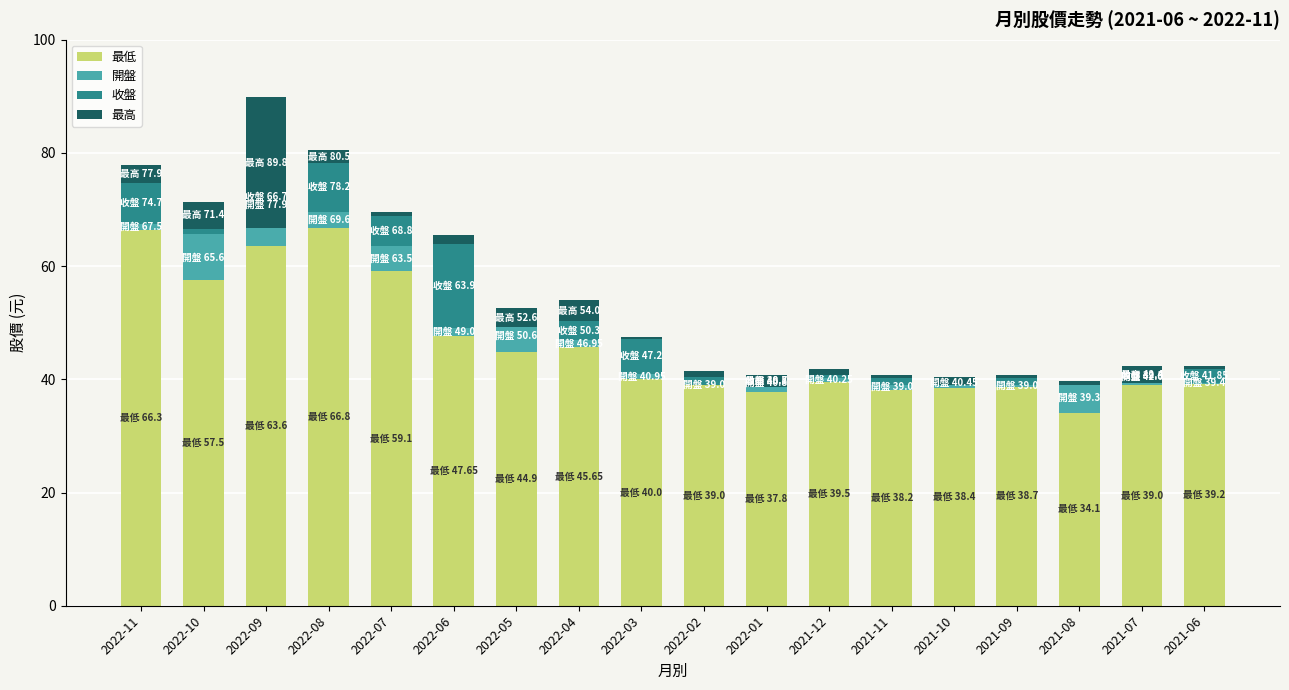

Which series has the largest total across all categories?

最低